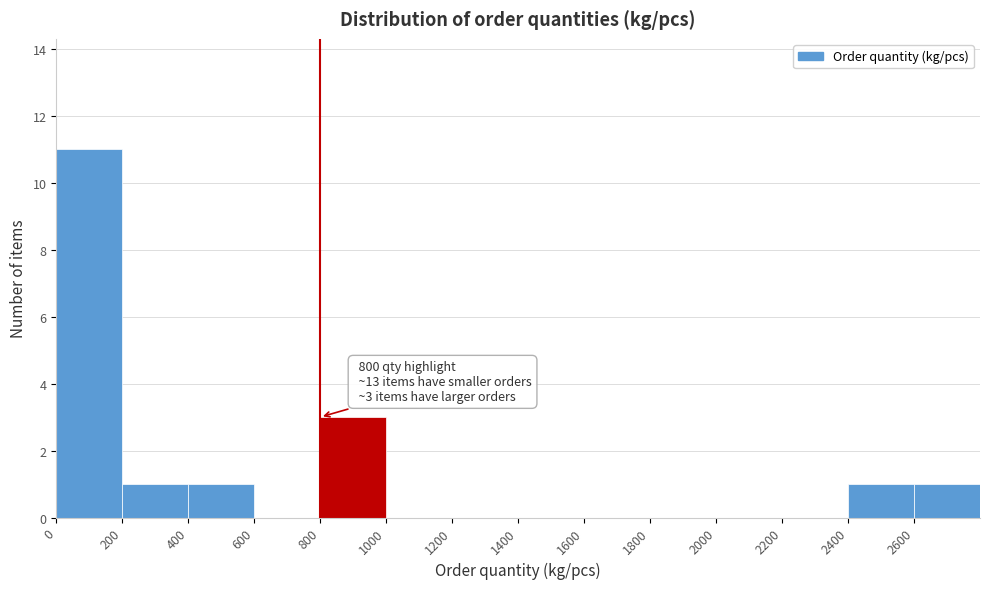

Over which range of the x-axis is the bar tallest?

0 to 200